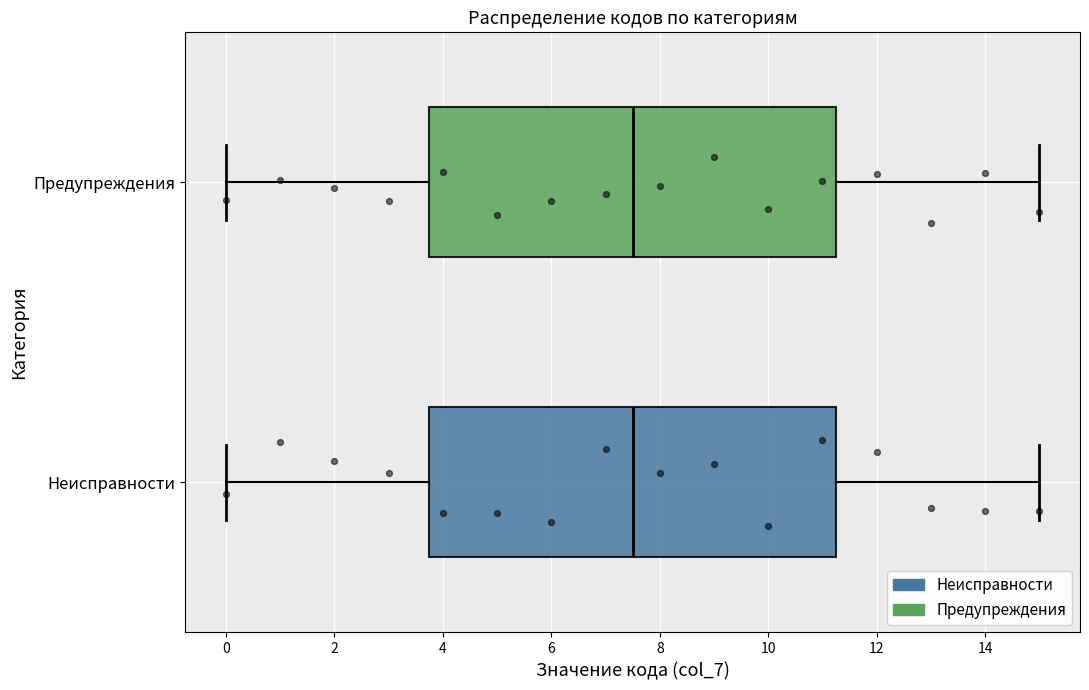

Reading bottom to top, transcribe this box plot: for each box, give where its median line is, the range the box spans, and where its two whiskers end, as read against the x-axis. The values are not printed on the chart, so give them approximately, as read against the axis.

Неисправности: median 7.6, box 3.8 to 11.2, whiskers 0.0 to 15.0
Предупреждения: median 7.6, box 3.8 to 11.2, whiskers 0.0 to 15.0